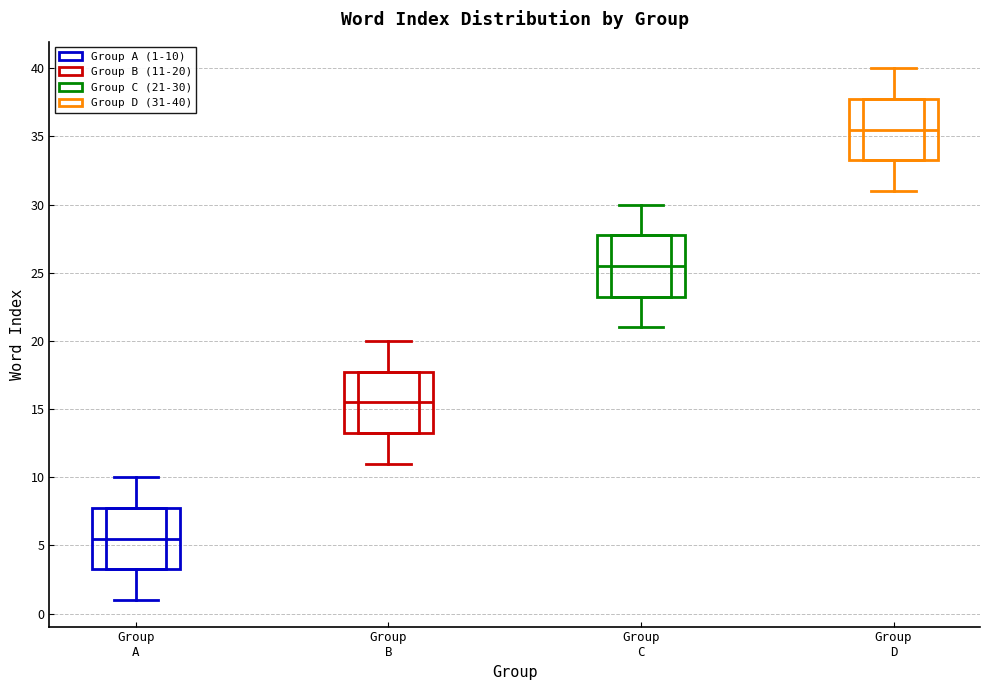

Where does the upper whisker of the box for Group A end on the y-axis? The values are not printed on the chart, so give them approximately, as read against the axis.

10.0